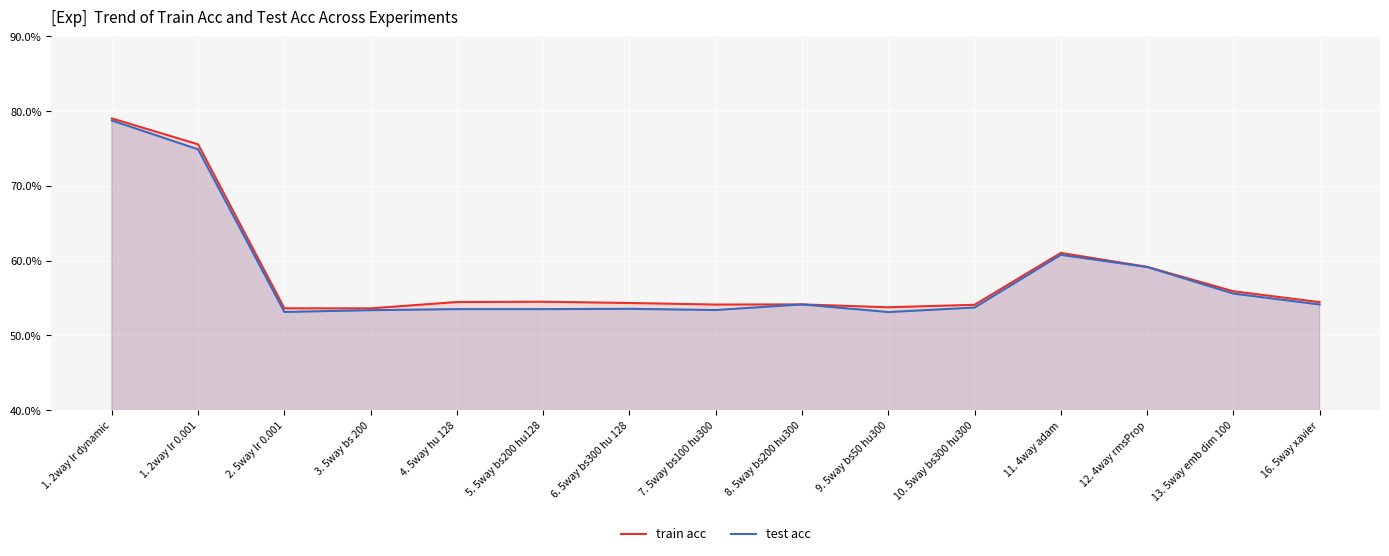

What is the maximum value shown in the chart?

79.0